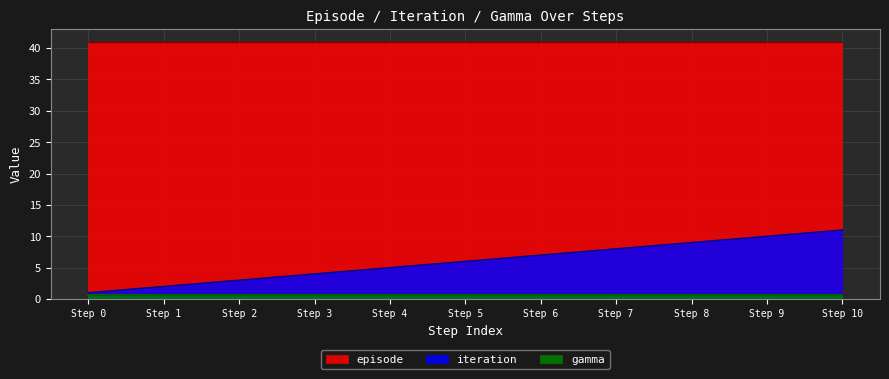

What is the sum of all episode values?

451.0